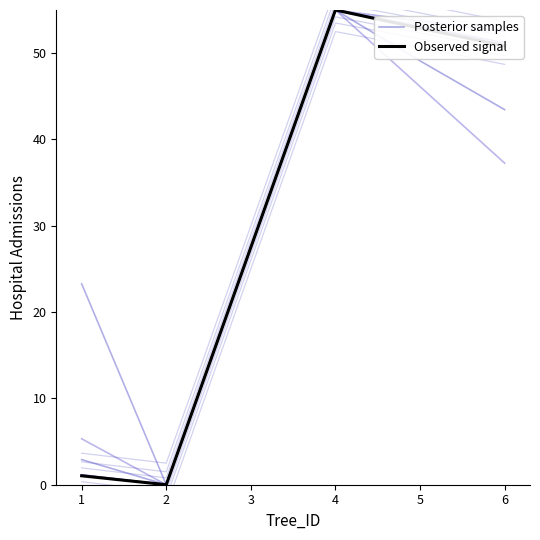

Rank the series by their average value, from lowest to highest.

Observed signal, Posterior samples